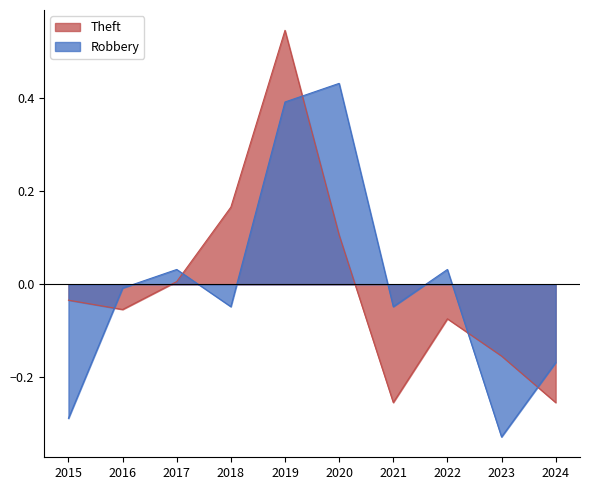

After their last crossing, which series has the higher values: Robbery or Theft?

Robbery